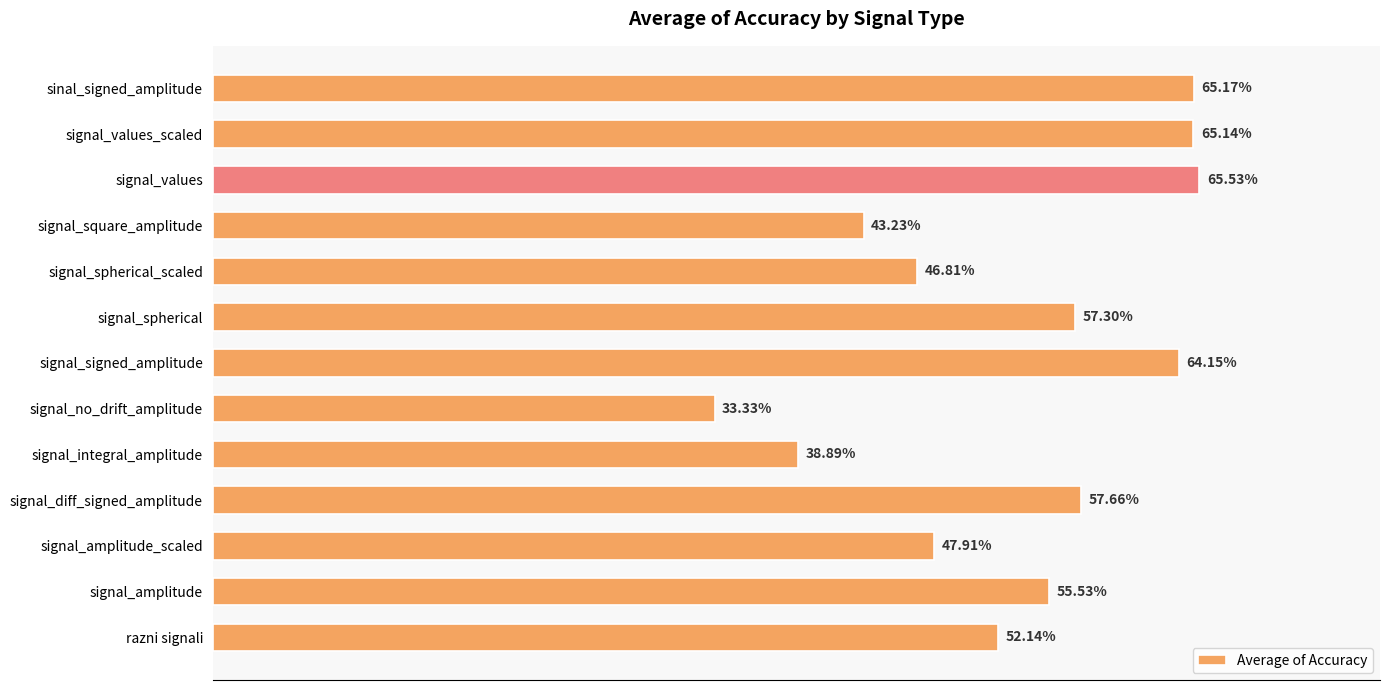

At which label is the value closest to 49?

signal_amplitude_scaled